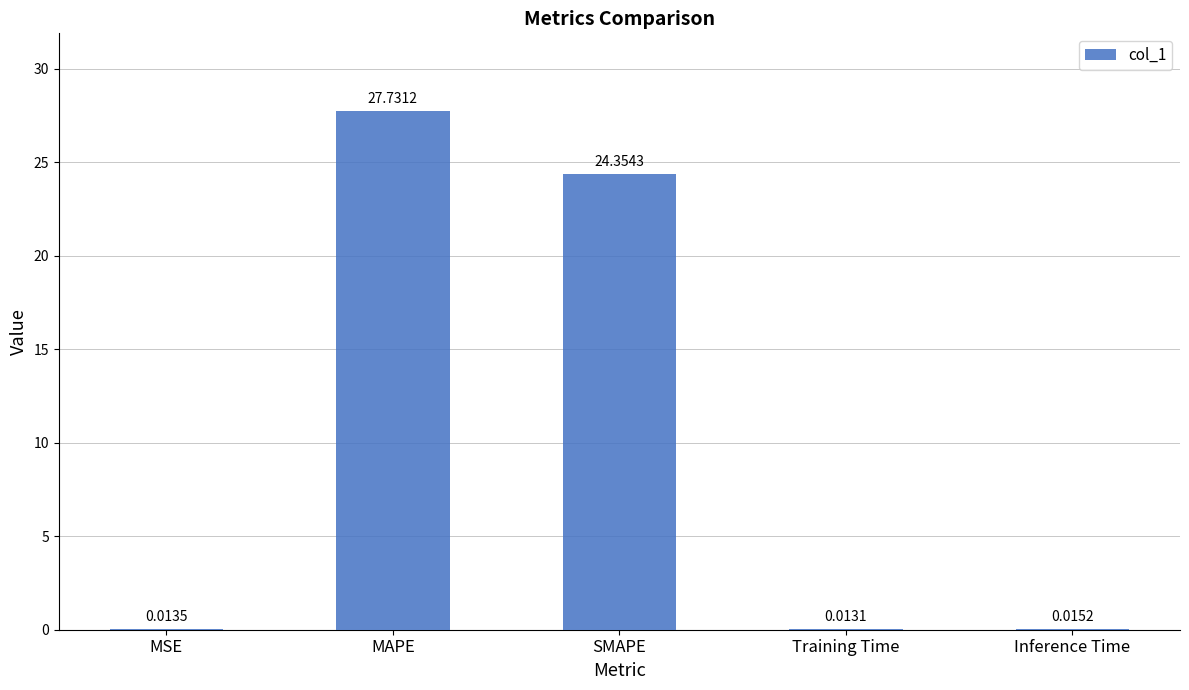

At which label is the value closest to 13?

SMAPE